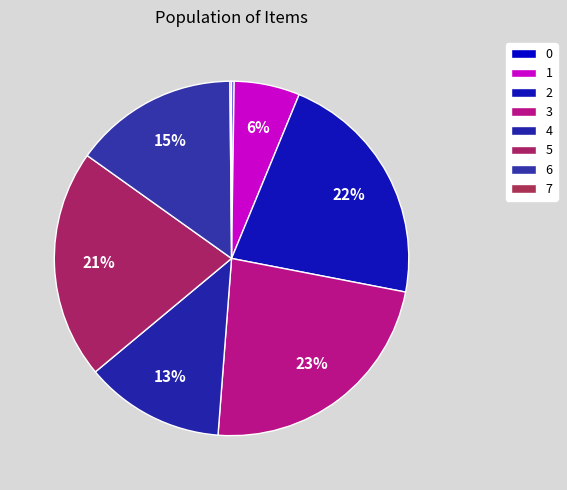

Approximately how many times larger is the value at 1 compared to 0?

25.5